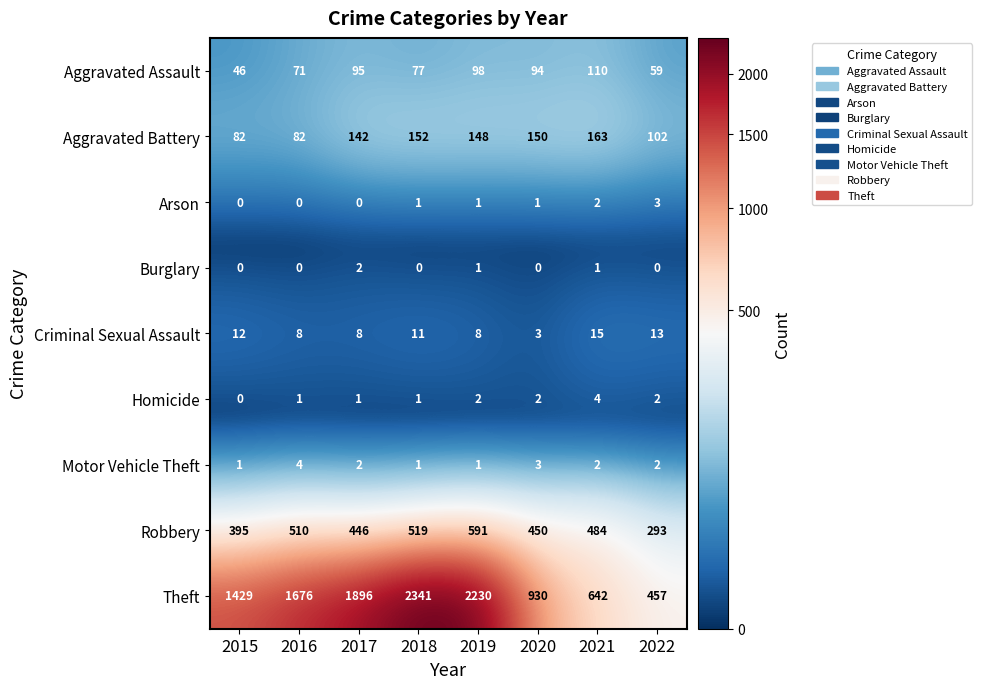

Which series has the largest range (max minus min)?

Theft